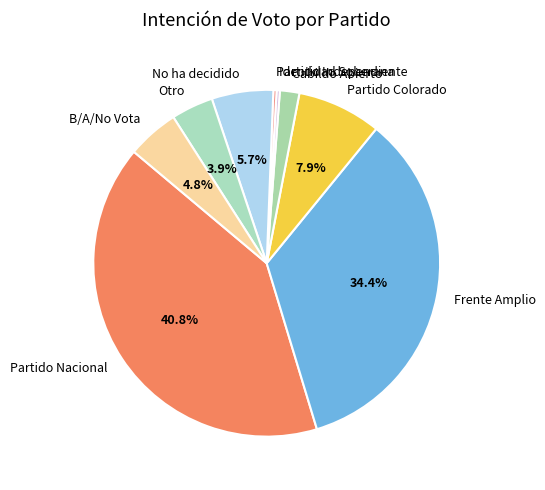

What is the total percentage of Partido Colorado and No ha decidido?

13.6%